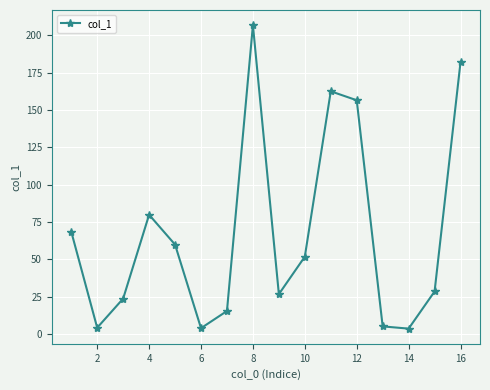

What is the difference between the maximum and minimum values?

203.3